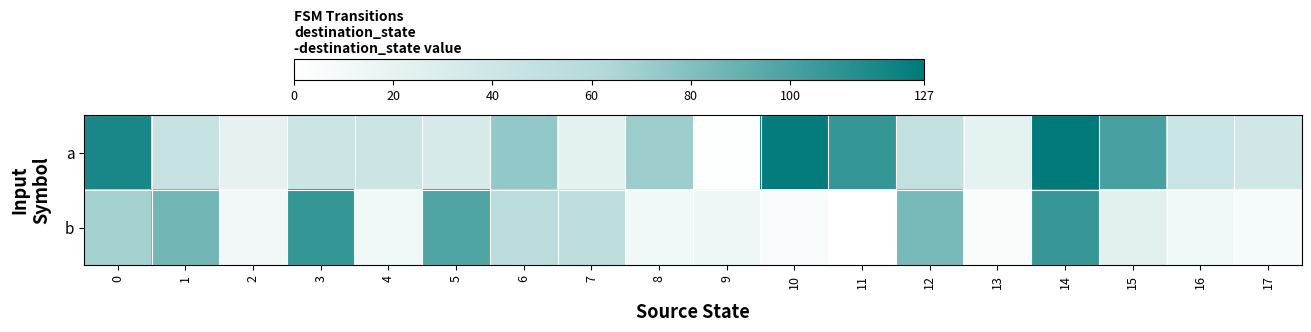

At 11, list the series in order from smallest to largest.

b, a